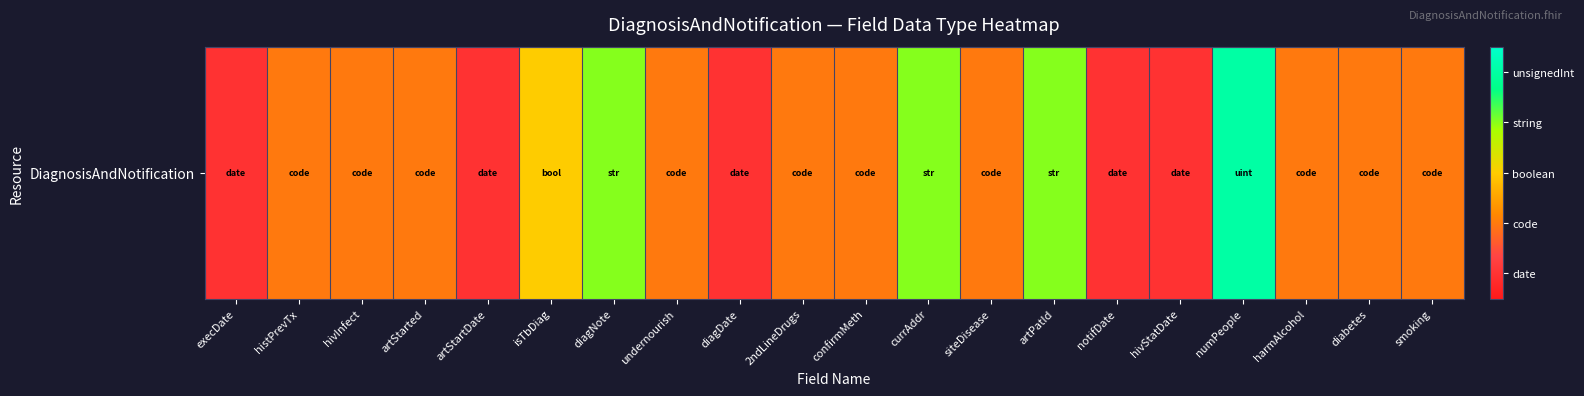

Which category has the highest value across all series?

numPeople